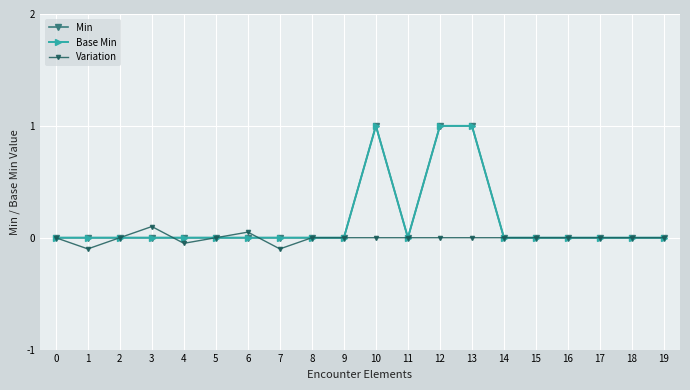

Reading right to left, transcribe all the data shown in this chart.

Min: 19=0.0	18=0.0	17=0.0	16=0.0	15=0.0	14=0.0	13=1.0	12=1.0	11=0.0	10=1.0	9=0.0	8=0.0	7=0.0	6=0.0	5=0.0	4=0.0	3=0.0	2=0.0	1=0.0	0=0.0
Base Min: 19=0.0	18=0.0	17=0.0	16=0.0	15=0.0	14=0.0	13=1.0	12=1.0	11=0.0	10=1.0	9=0.0	8=0.0	7=0.0	6=0.0	5=0.0	4=0.0	3=0.0	2=0.0	1=0.0	0=0.0
Variation: 19=0.0	18=0.0	17=0.0	16=0.0	15=0.0	14=0.0	13=0.0	12=0.0	11=0.0	10=0.0	9=0.0	8=0.0	7=-0.1	6=0.1	5=0.0	4=-0.1	3=0.1	2=0.0	1=-0.1	0=0.0